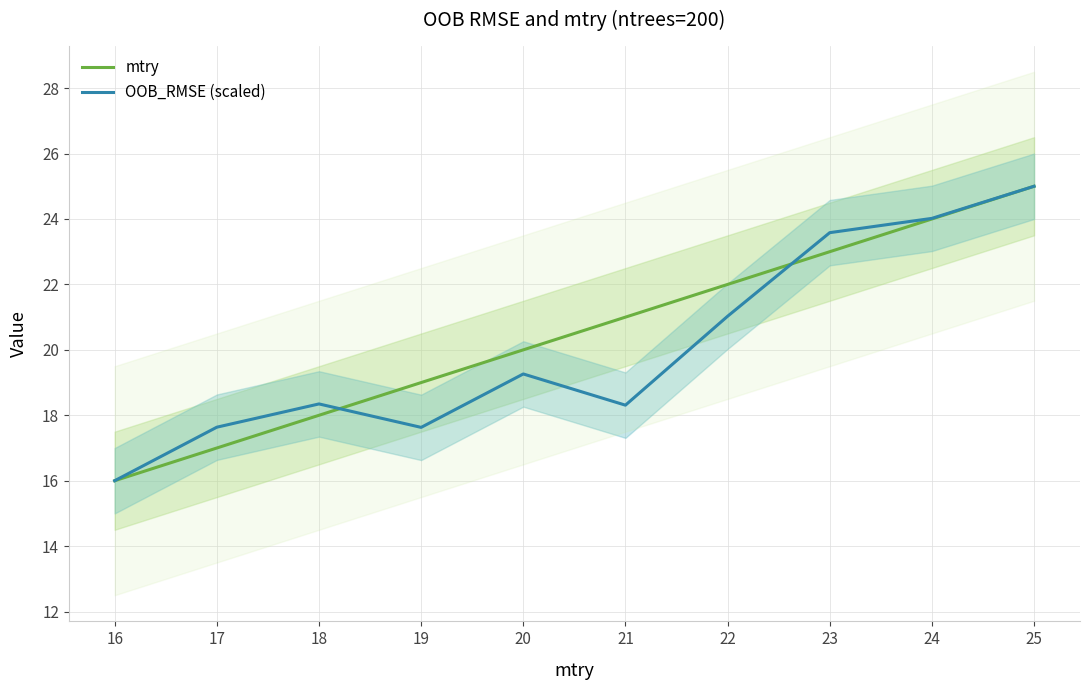

Where does the mtry series first go above 21?

22